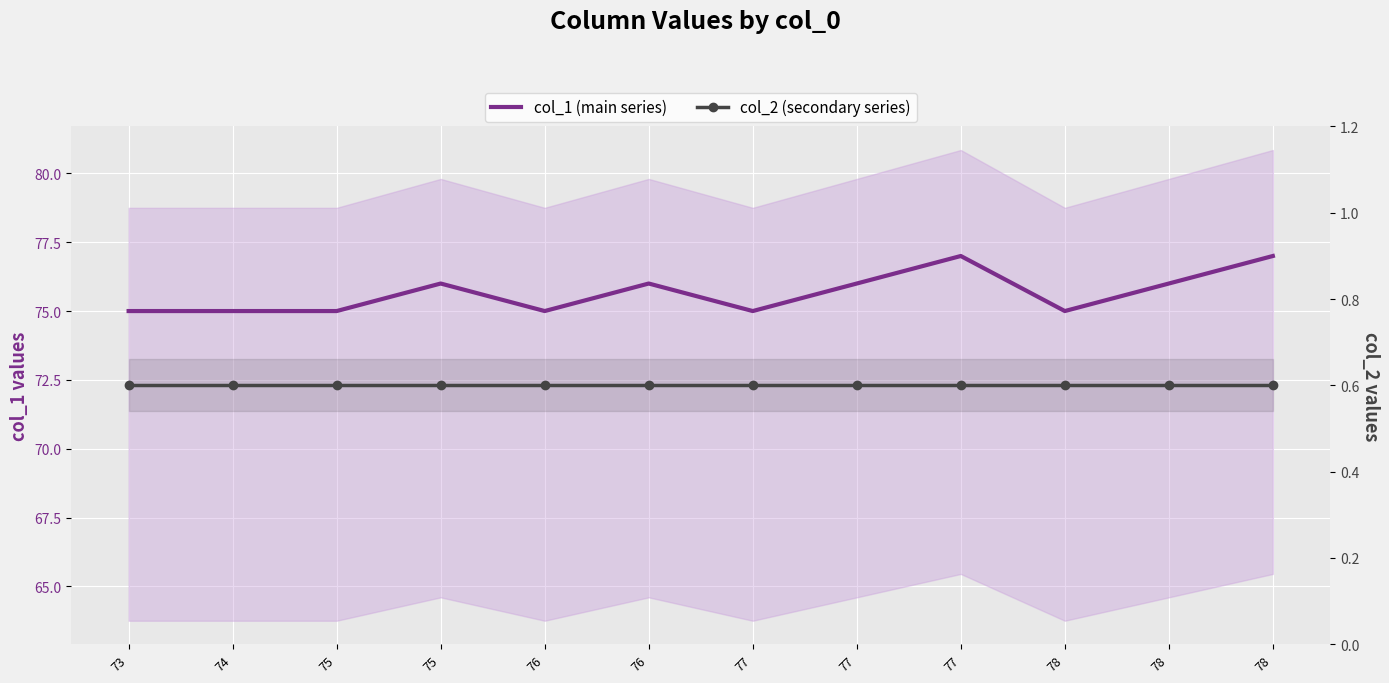

How many data points does each series have?

12